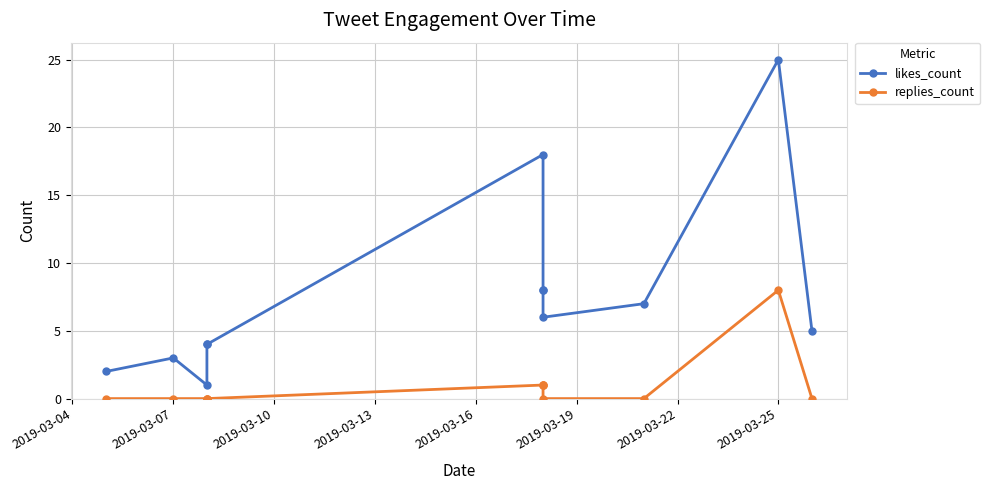

Which series has the widest spread of values?

likes_count